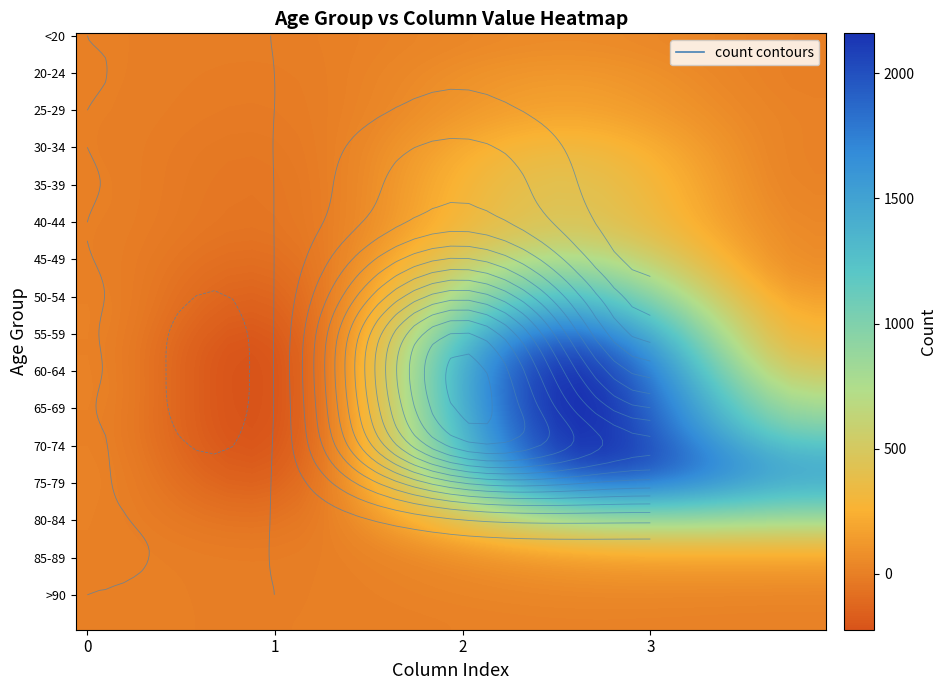

How many values in the <20 series are below 7?

2